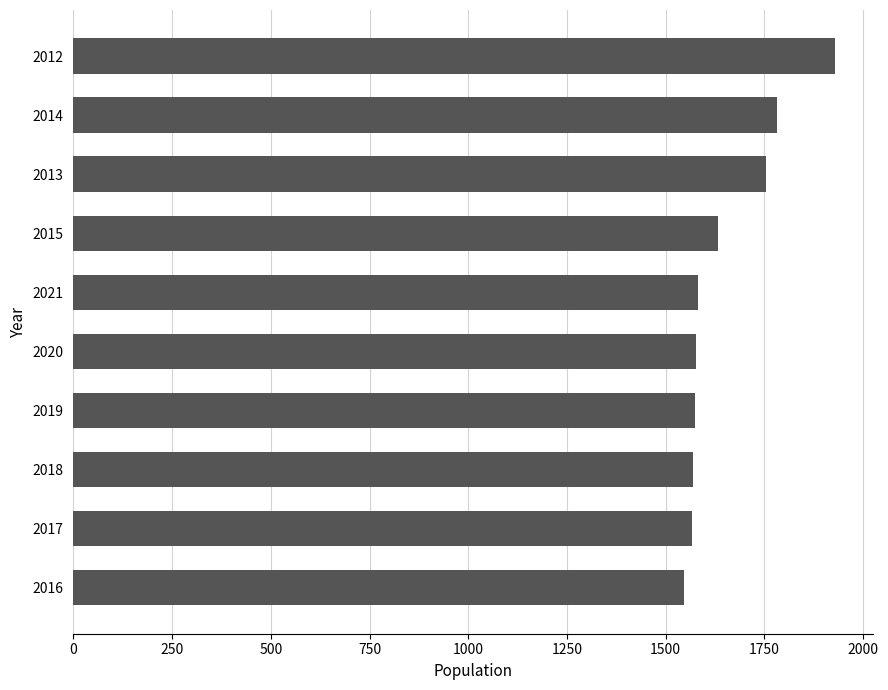

What is the change in value from 2015 to 2021?

-50